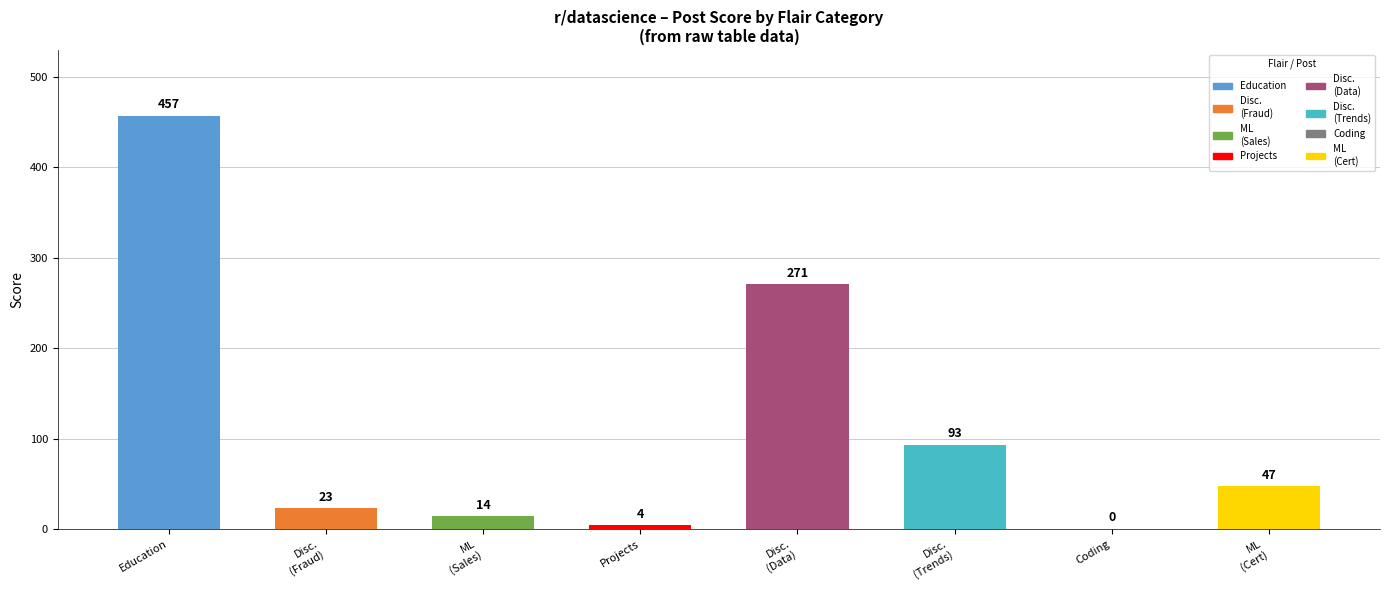

True or false: the data shows 279 at Coding.

False